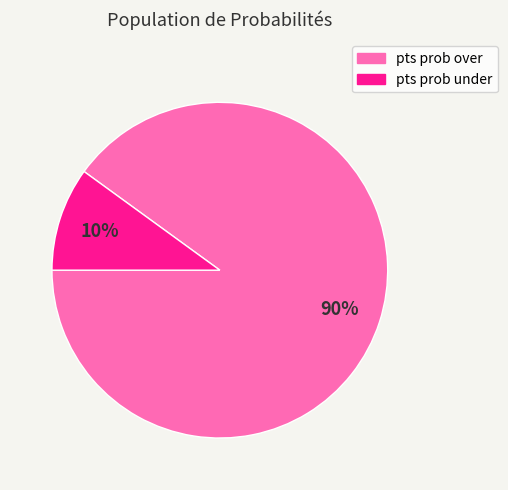

To the nearest percent, what is the difference between the largest and smallest slice percentages?

80%